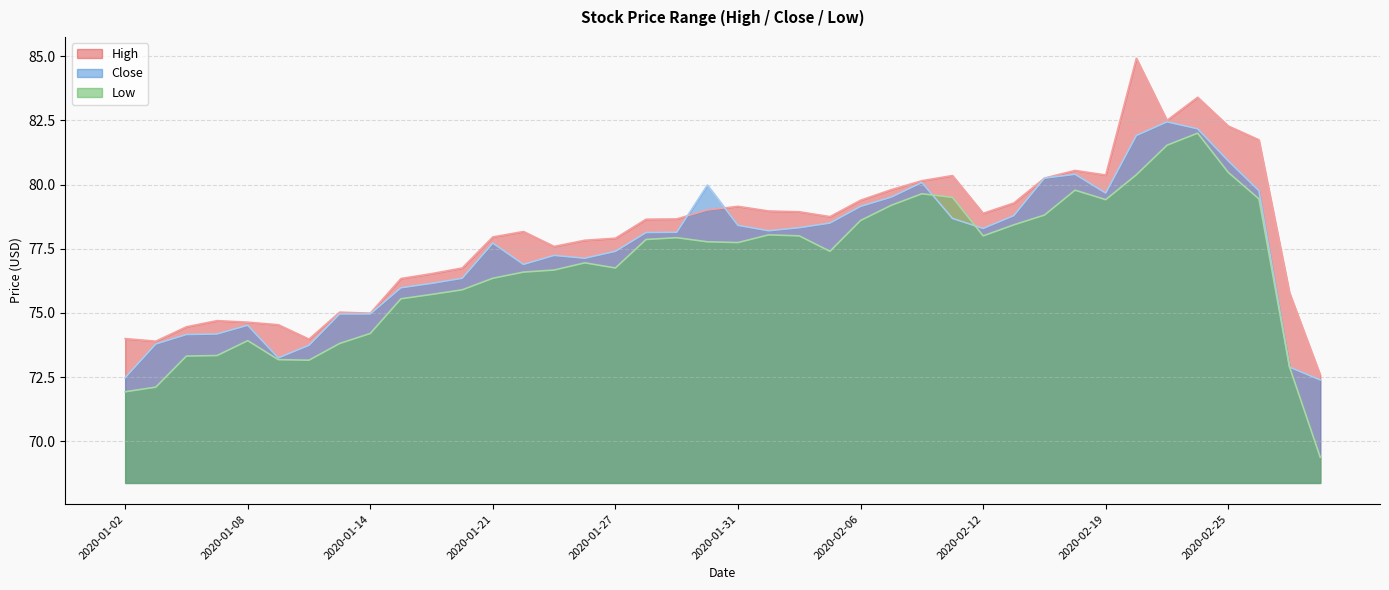

Reading right to left, list all the values displayed in this chart.

High: 2020-02-28=72.6	2020-02-27=75.8	2020-02-26=81.7	2020-02-25=82.3	2020-02-24=83.4	2020-02-21=82.5	2020-02-20=84.9	2020-02-19=80.4	2020-02-18=80.5	2020-02-14=80.2	2020-02-13=79.3	2020-02-12=78.9	2020-02-11=80.3	2020-02-10=80.2	2020-02-07=79.8	2020-02-06=79.4	2020-02-05=78.8	2020-02-04=78.9	2020-02-03=79.0	2020-01-31=79.2	2020-01-30=79.0	2020-01-29=78.7	2020-01-28=78.7	2020-01-27=77.9	2020-01-24=77.8	2020-01-23=77.6	2020-01-22=78.2	2020-01-21=78.0	2020-01-17=76.8	2020-01-16=76.5	2020-01-15=76.3	2020-01-14=75.0	2020-01-13=75.0	2020-01-10=74.0	2020-01-09=74.5	2020-01-08=74.6	2020-01-07=74.7	2020-01-06=74.5	2020-01-03=73.9	2020-01-02=74.0
Close: 2020-02-28=72.4	2020-02-27=72.9	2020-02-26=79.8	2020-02-25=80.9	2020-02-24=82.2	2020-02-21=82.4	2020-02-20=81.9	2020-02-19=79.7	2020-02-18=80.4	2020-02-14=80.2	2020-02-13=78.8	2020-02-12=78.3	2020-02-11=78.7	2020-02-10=80.1	2020-02-07=79.5	2020-02-06=79.2	2020-02-05=78.5	2020-02-04=78.3	2020-02-03=78.2	2020-01-31=78.4	2020-01-30=80.0	2020-01-29=78.1	2020-01-28=78.1	2020-01-27=77.4	2020-01-24=77.1	2020-01-23=77.2	2020-01-22=76.9	2020-01-21=77.7	2020-01-17=76.3	2020-01-16=76.2	2020-01-15=76.0	2020-01-14=75.0	2020-01-13=75.0	2020-01-10=73.7	2020-01-09=73.2	2020-01-08=74.5	2020-01-07=74.2	2020-01-06=74.2	2020-01-03=73.8	2020-01-02=72.5
Low: 2020-02-28=69.4	2020-02-27=72.9	2020-02-26=79.4	2020-02-25=80.5	2020-02-24=82.0	2020-02-21=81.5	2020-02-20=80.4	2020-02-19=79.4	2020-02-18=79.8	2020-02-14=78.8	2020-02-13=78.4	2020-02-12=78.0	2020-02-11=79.5	2020-02-10=79.6	2020-02-07=79.2	2020-02-06=78.6	2020-02-05=77.4	2020-02-04=78.0	2020-02-03=78.0	2020-01-31=77.7	2020-01-30=77.8	2020-01-29=77.9	2020-01-28=77.9	2020-01-27=76.8	2020-01-24=77.0	2020-01-23=76.7	2020-01-22=76.6	2020-01-21=76.3	2020-01-17=75.9	2020-01-16=75.7	2020-01-15=75.5	2020-01-14=74.2	2020-01-13=73.8	2020-01-10=73.2	2020-01-09=73.2	2020-01-08=73.9	2020-01-07=73.3	2020-01-06=73.3	2020-01-03=72.1	2020-01-02=71.9